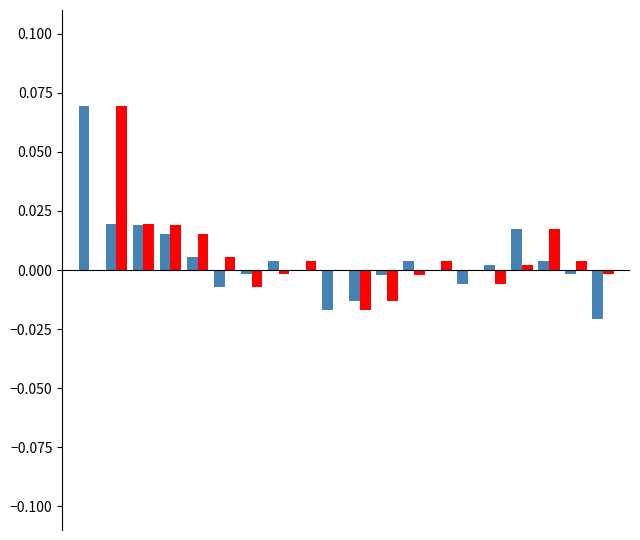

Count the number of categories in the chart.

20